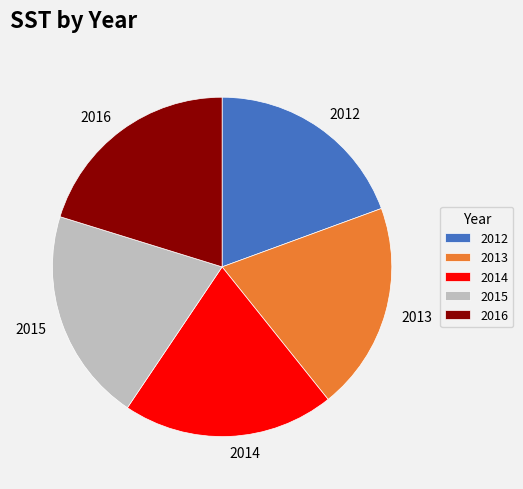

Count the number of slices in the pie.

5